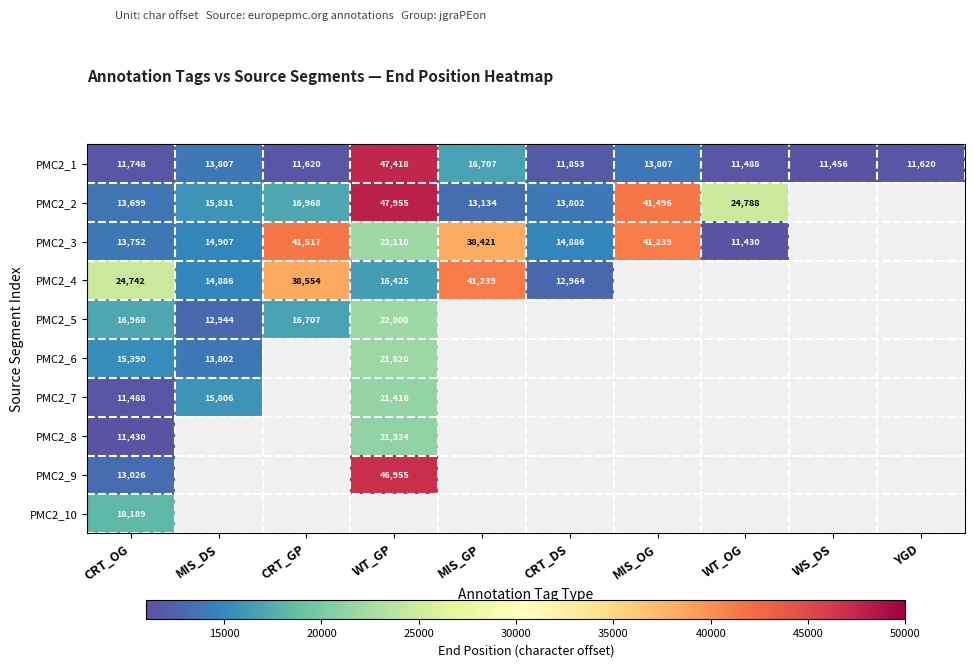

Is it true that PMC2_3 equals 10905 at WT_GP?

False